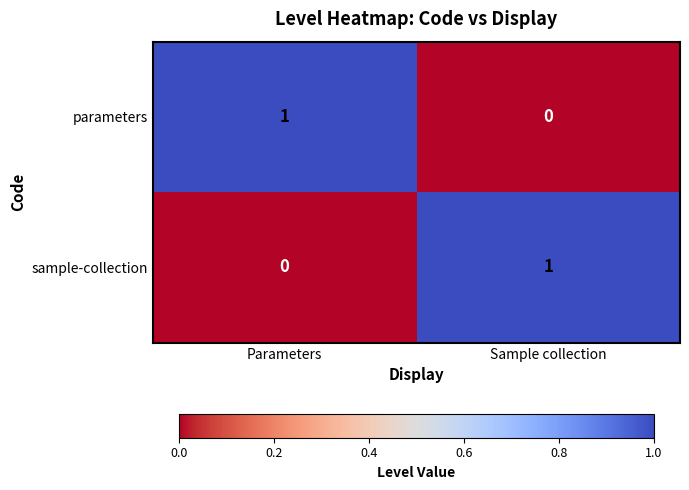

At Parameters, list the series in order from smallest to largest.

sample-collection, parameters